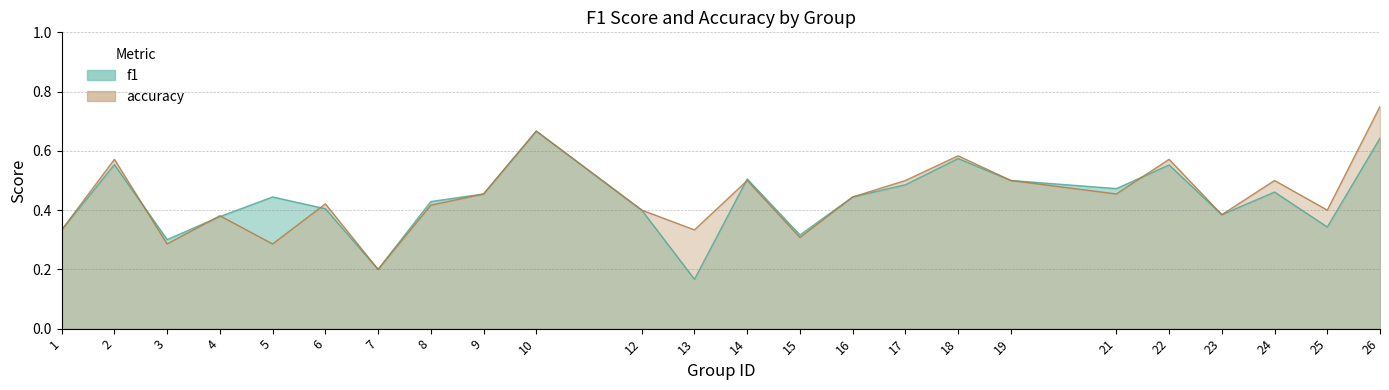

What is the greatest value displayed?

0.8